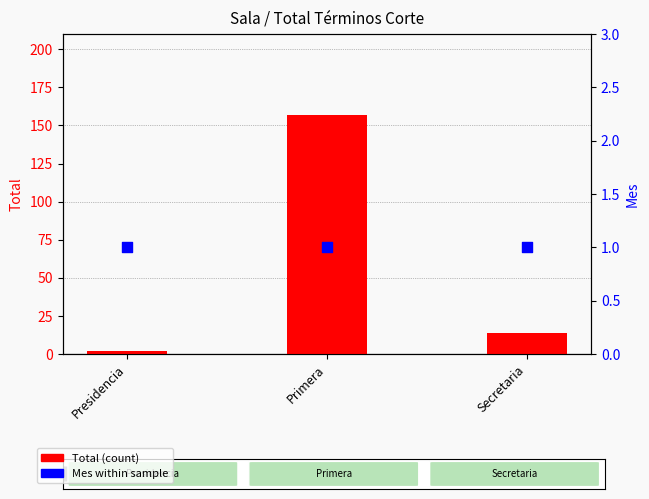

At which category is the sum across all series the highest?

Primera